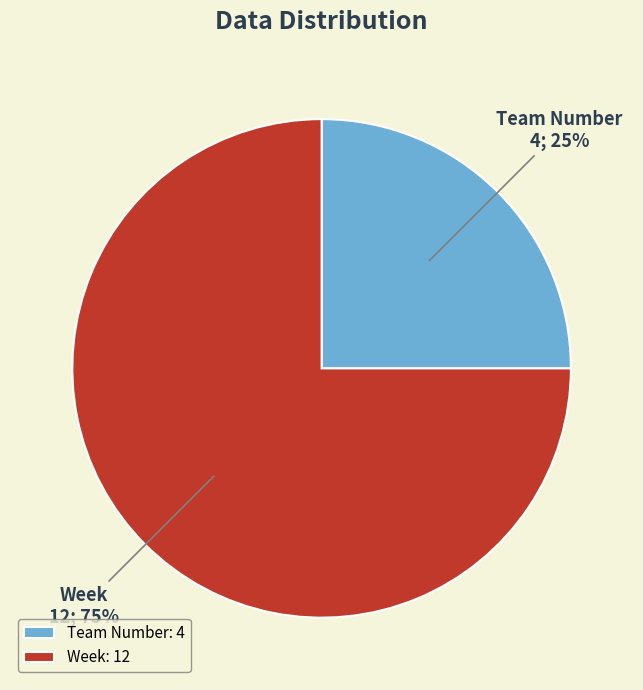

What percentage is the Week slice, to the nearest percent?

75%